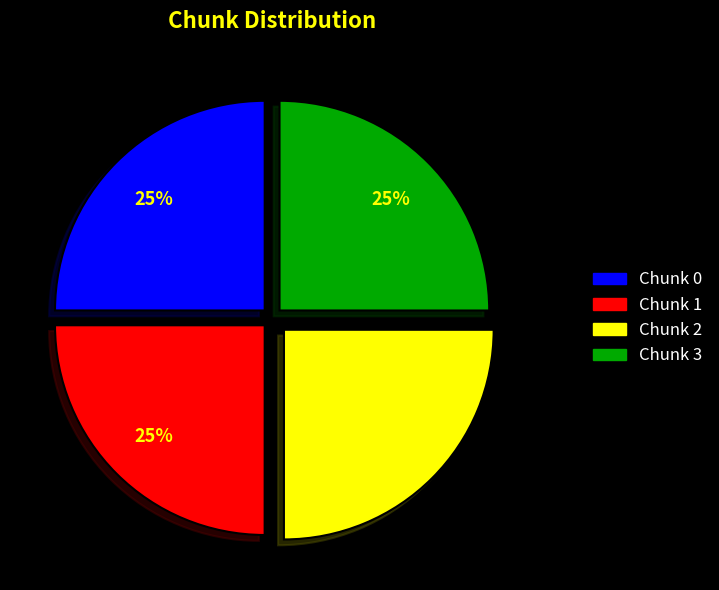

What is the ratio of the value at Chunk 3 to the value at Chunk 0?

1.0